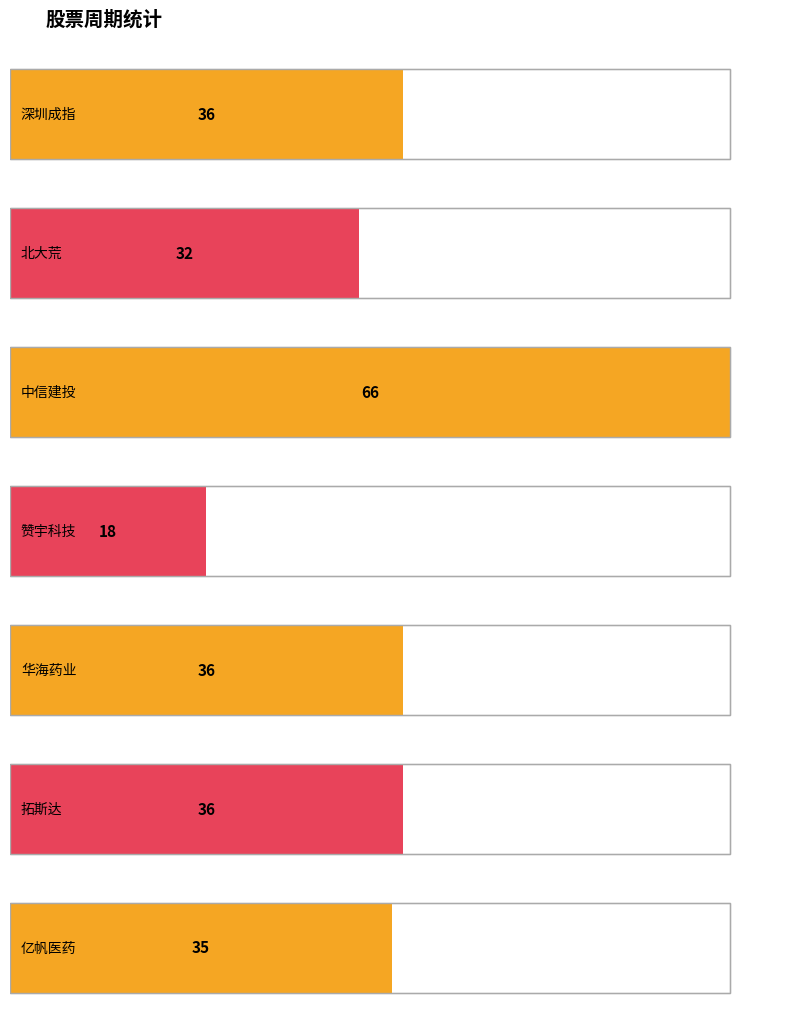

The value at 3 is 18. True or false?

True